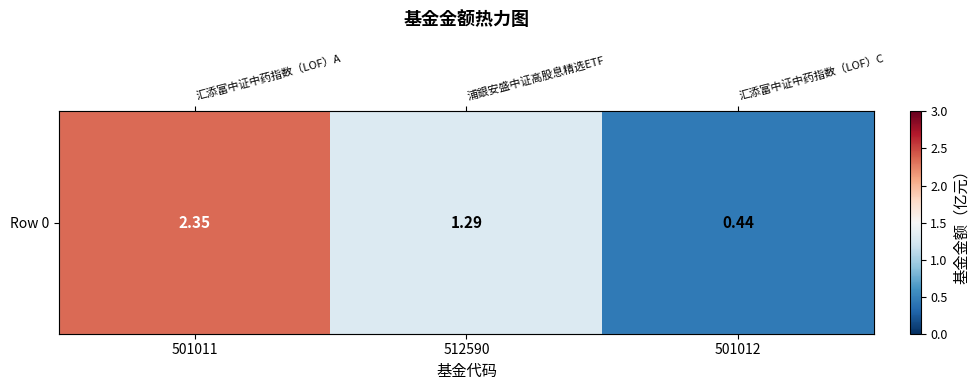

Count the values in the range 0 to 2.

2